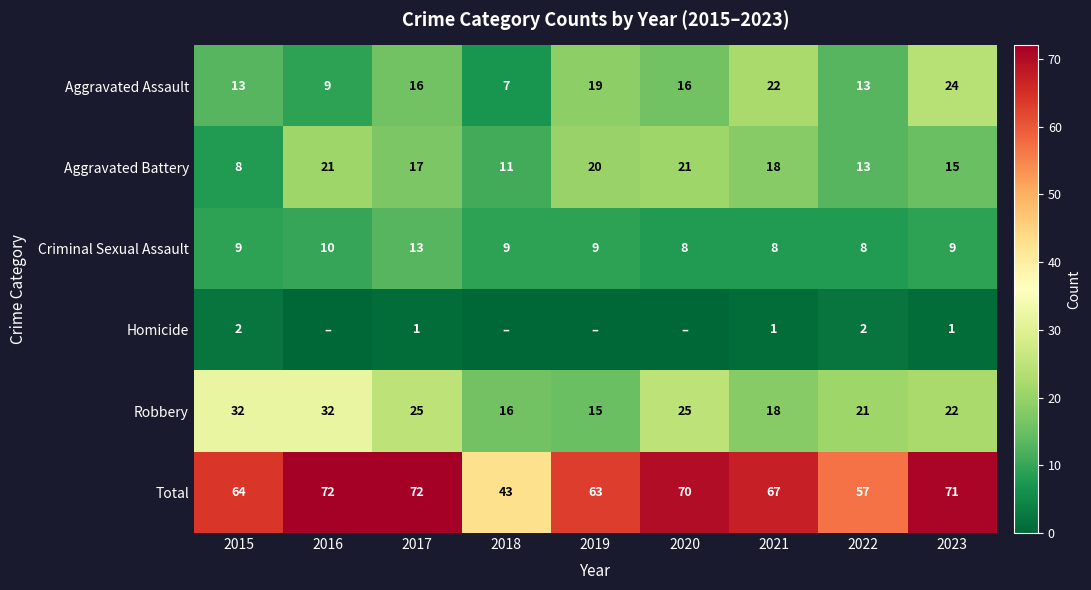

Is the value of Homicide at 2017 greater than the value of Aggravated Battery at 2019?

No